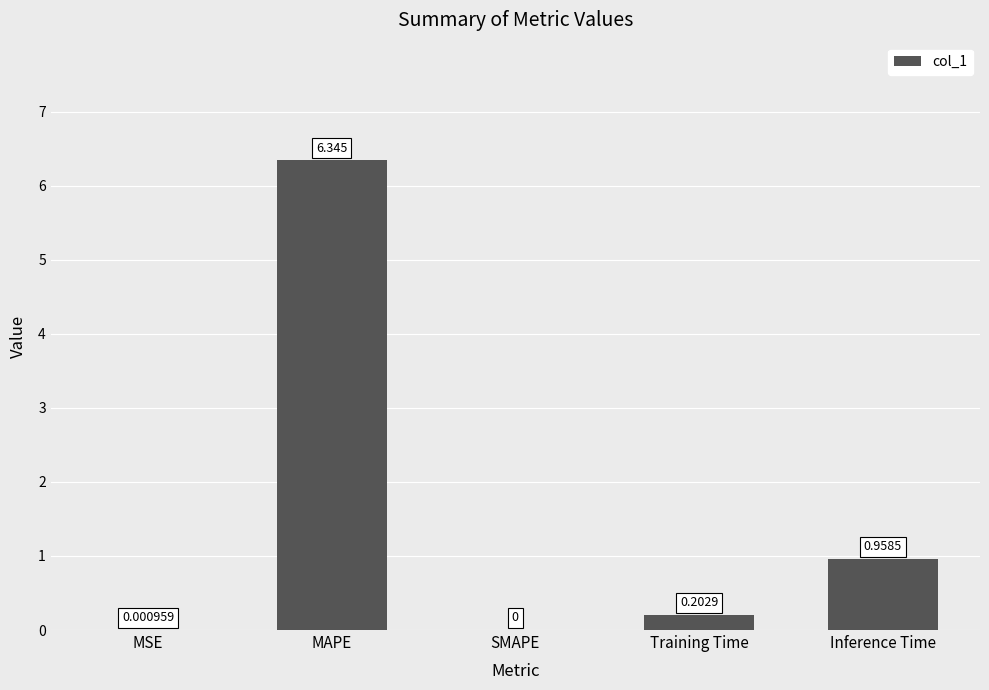

Are the bars horizontal?

No